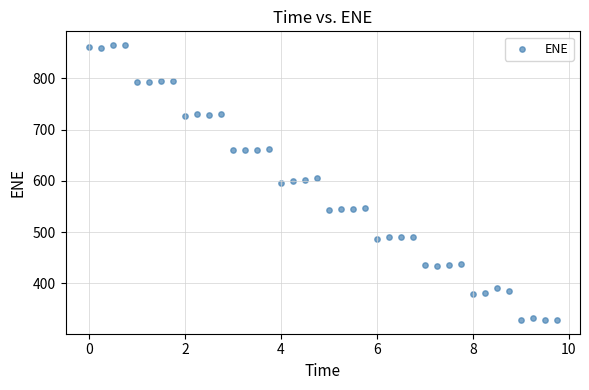

What is the range of Y values (max minus min)?

536.3